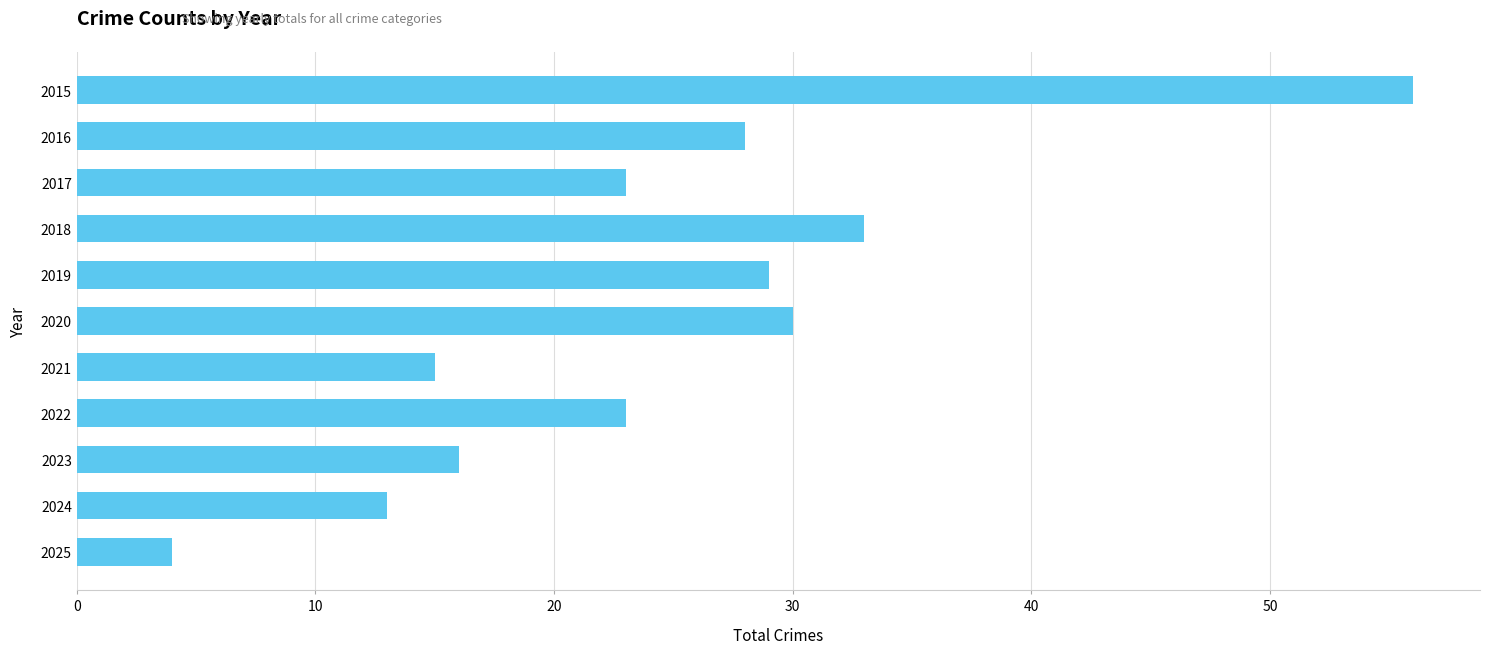

What is the value of the 9th bar from the top?

16